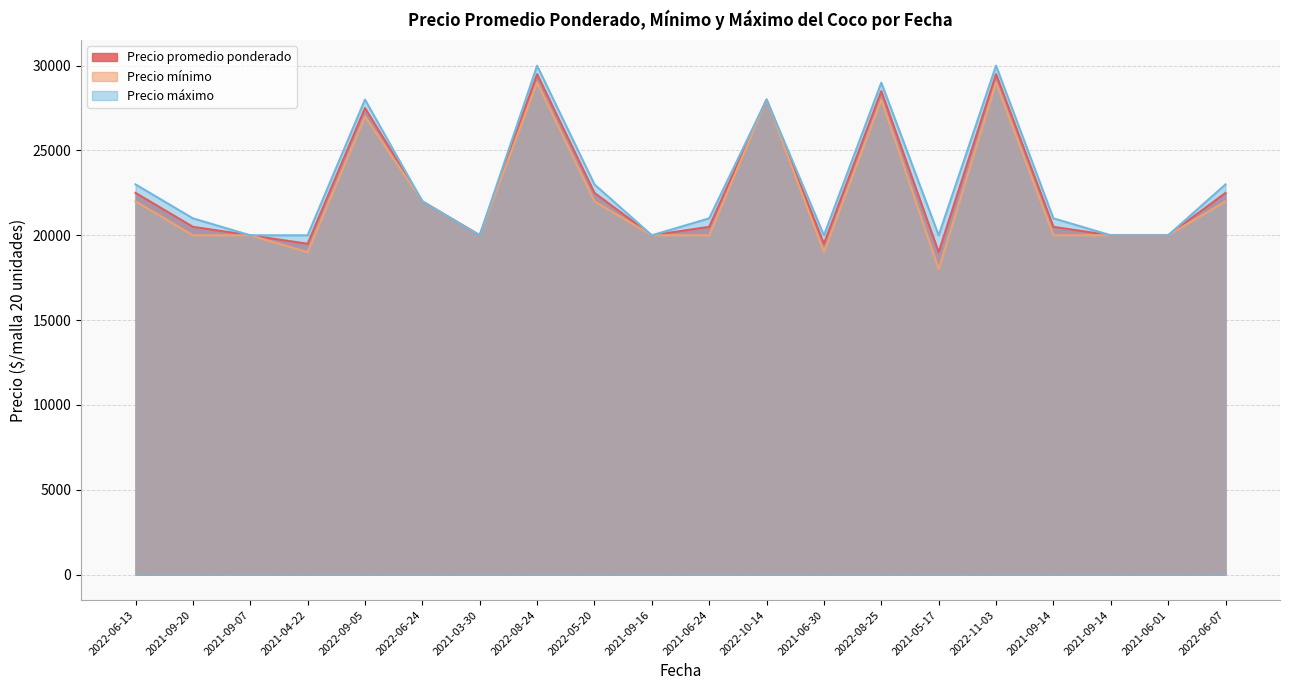

What are all the series names shown in the legend?

Precio promedio ponderado, Precio mínimo, Precio máximo